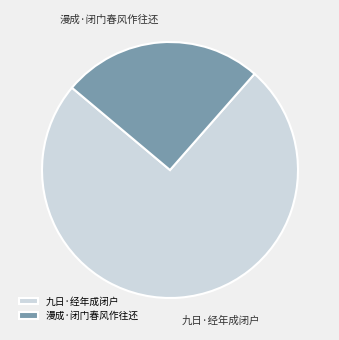

True or false: 九日·经年成闭户 accounts for 83% of the total.

False